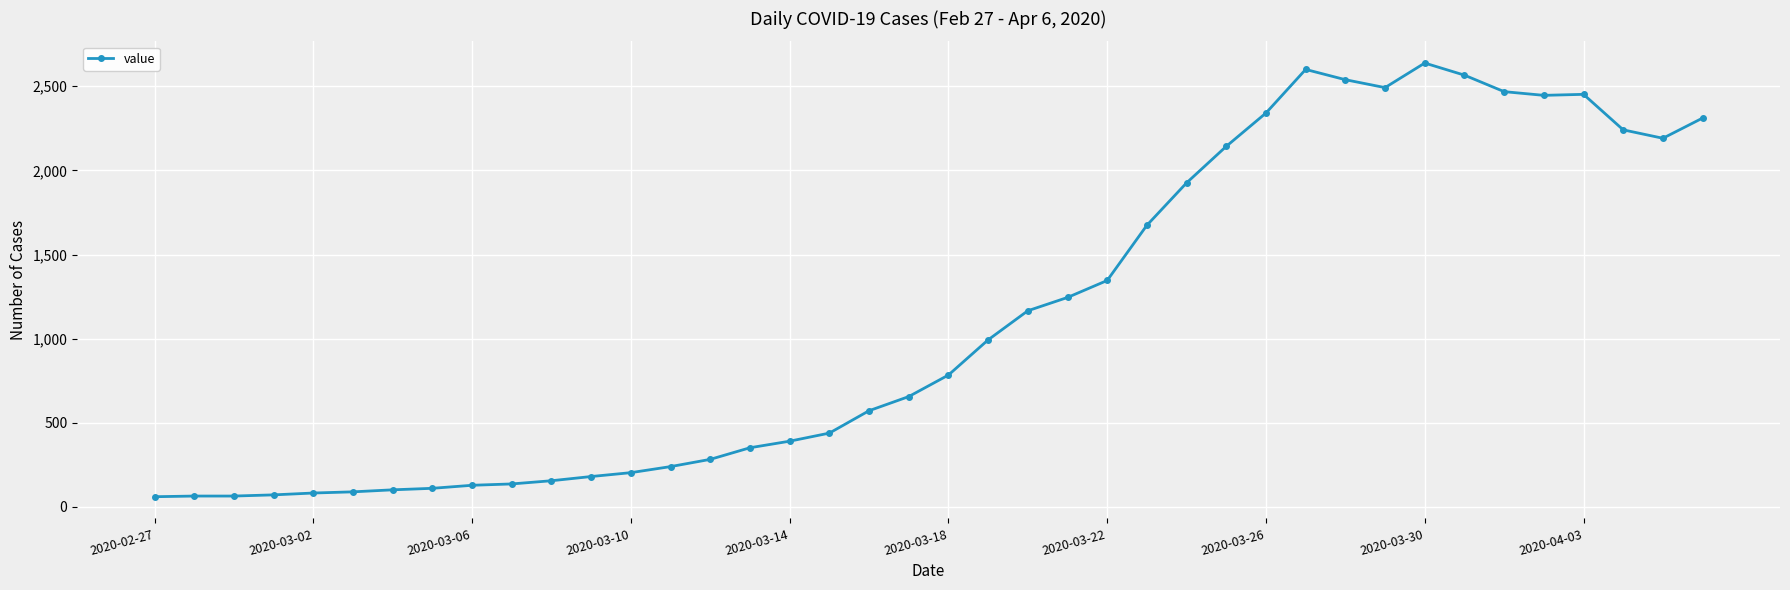

What is the difference between the maximum and minimum values?

2577